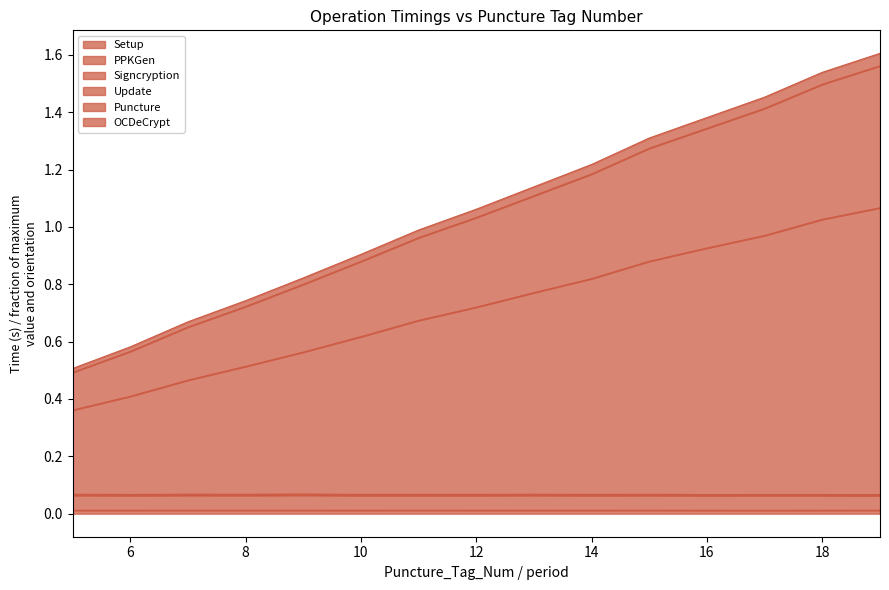

At how many categories does at least one series exceed 0?

15